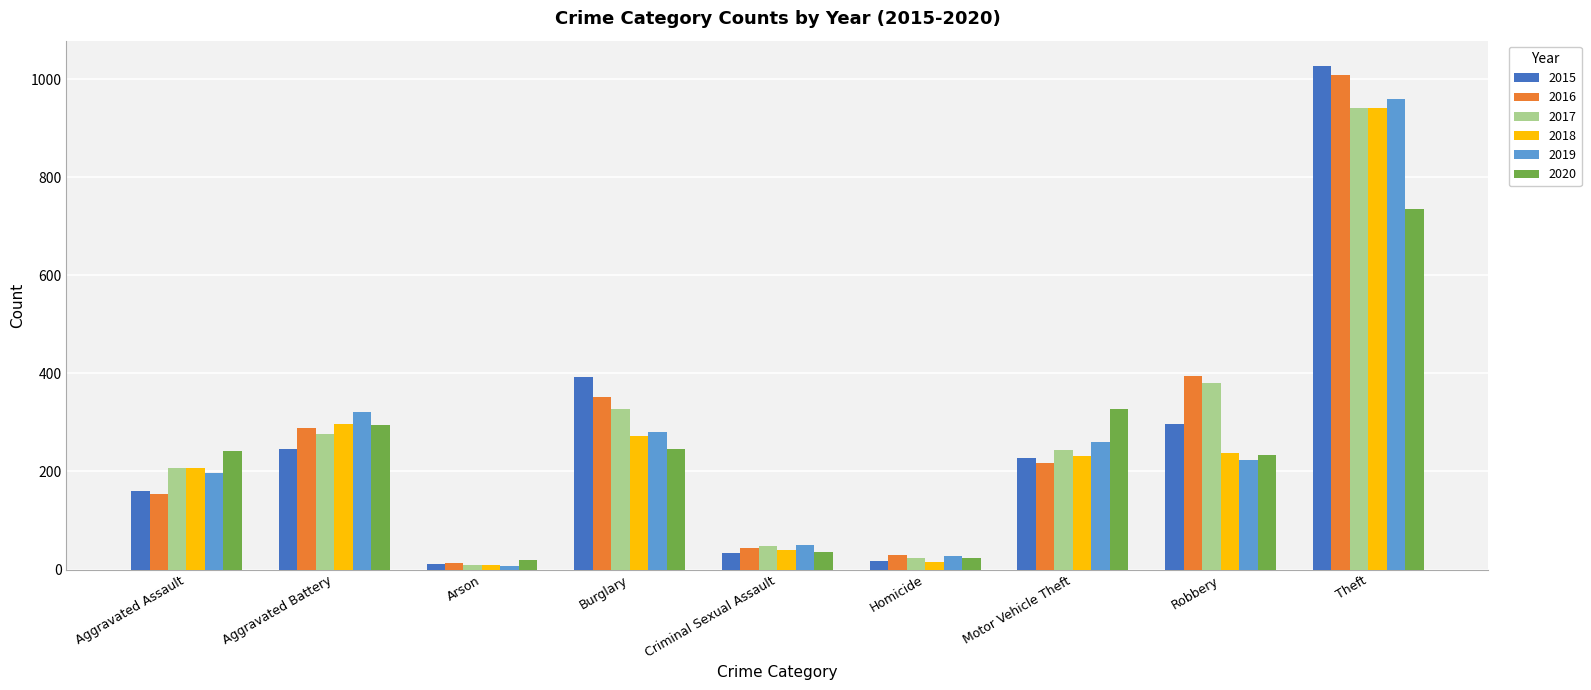

What is the maximum value for 2020?

736